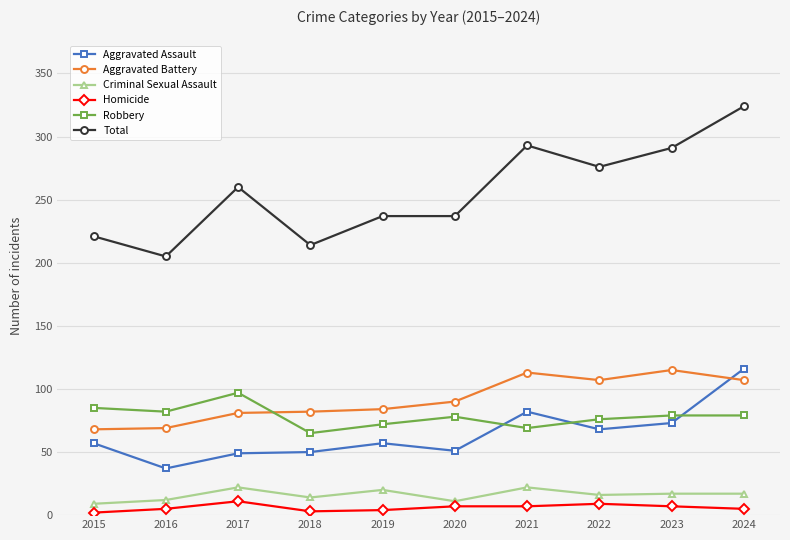

In Robbery, how many points are lower than both neighbors (excluding endpoints)?

3